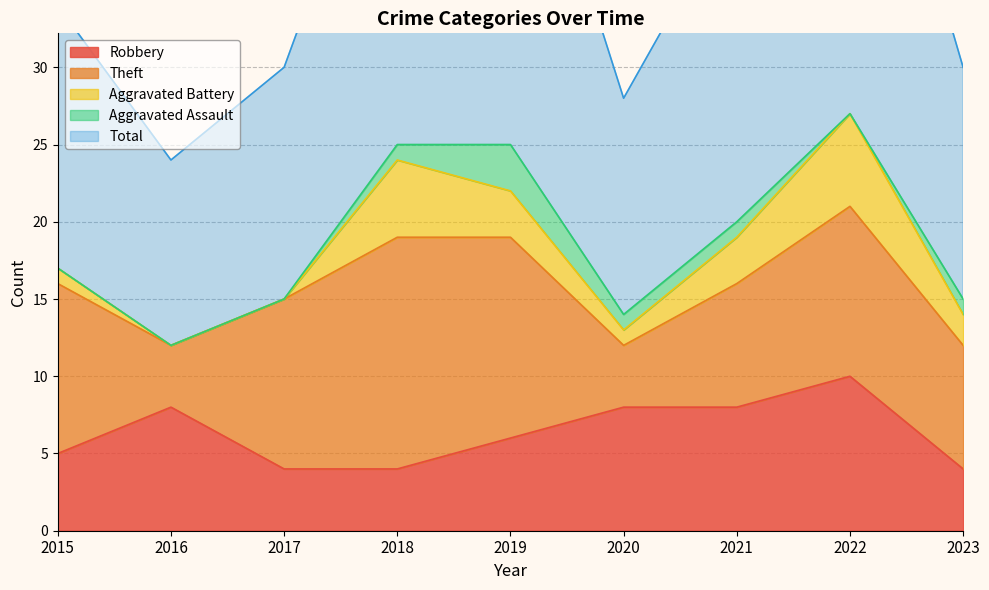

At which label is Theft closest to 9?

2021